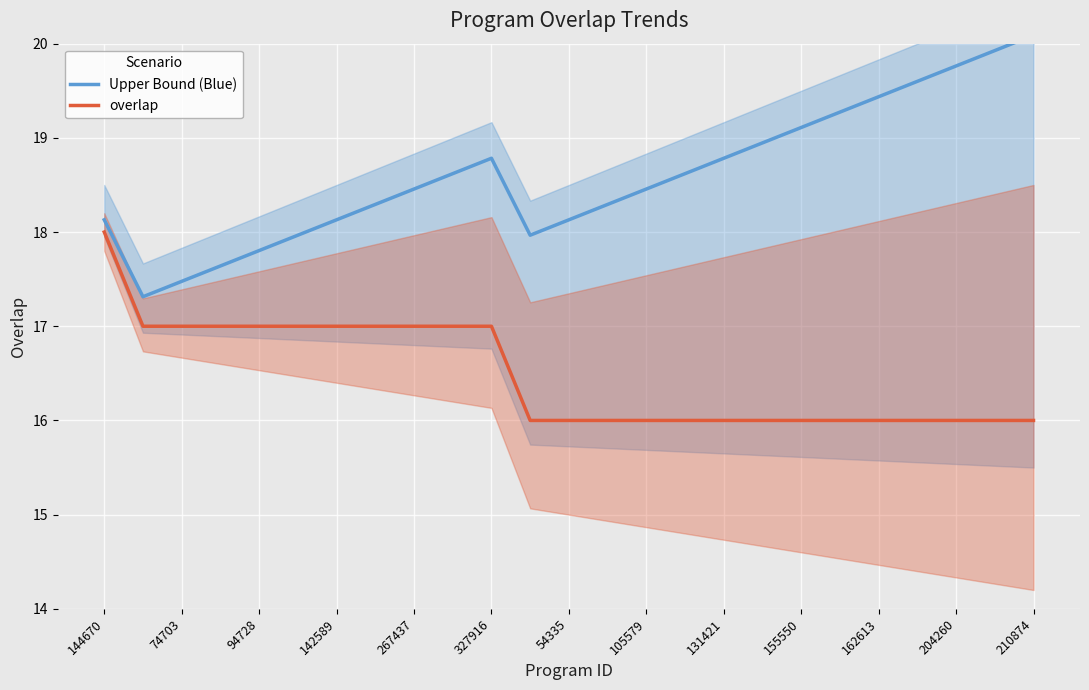

What is the lowest value of the overlap series?

16